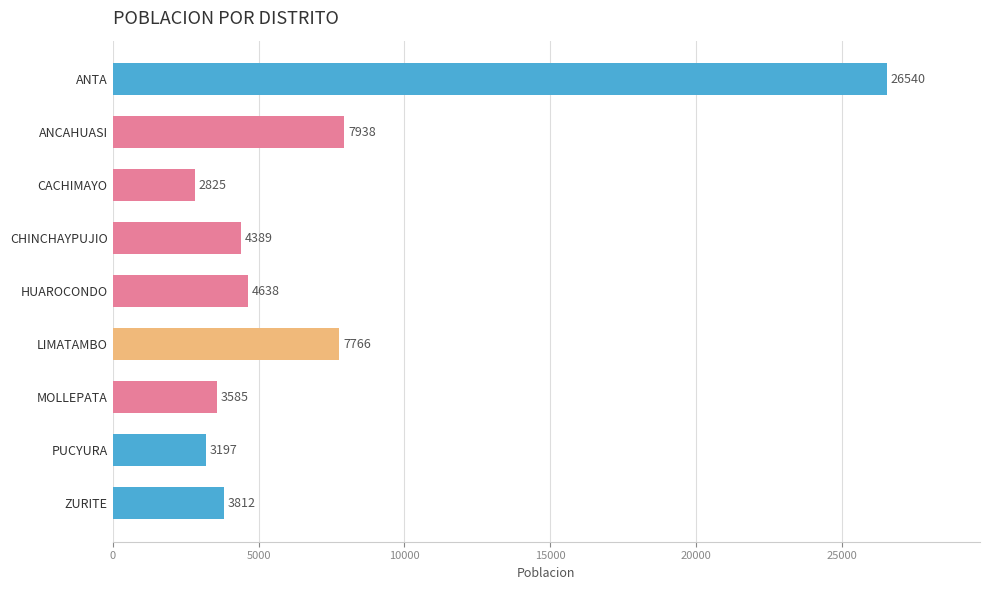

What is the value of the 8th bar from the top?

3197